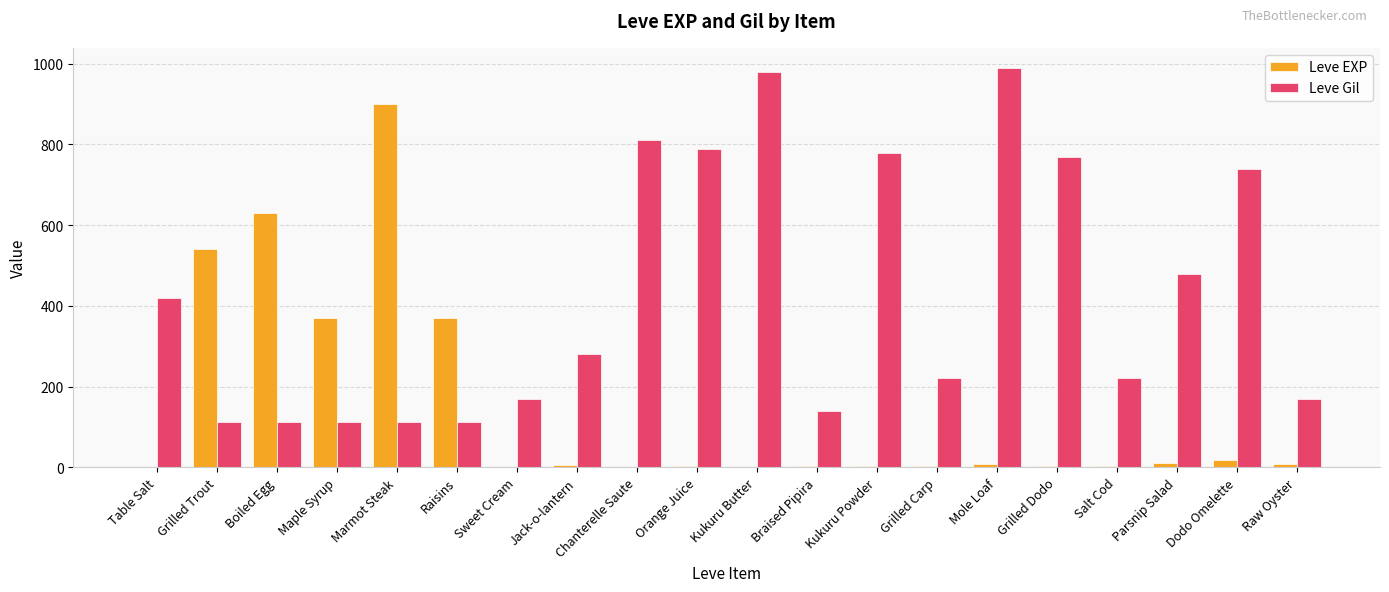

What is the sum of all Leve Gil values?

8521